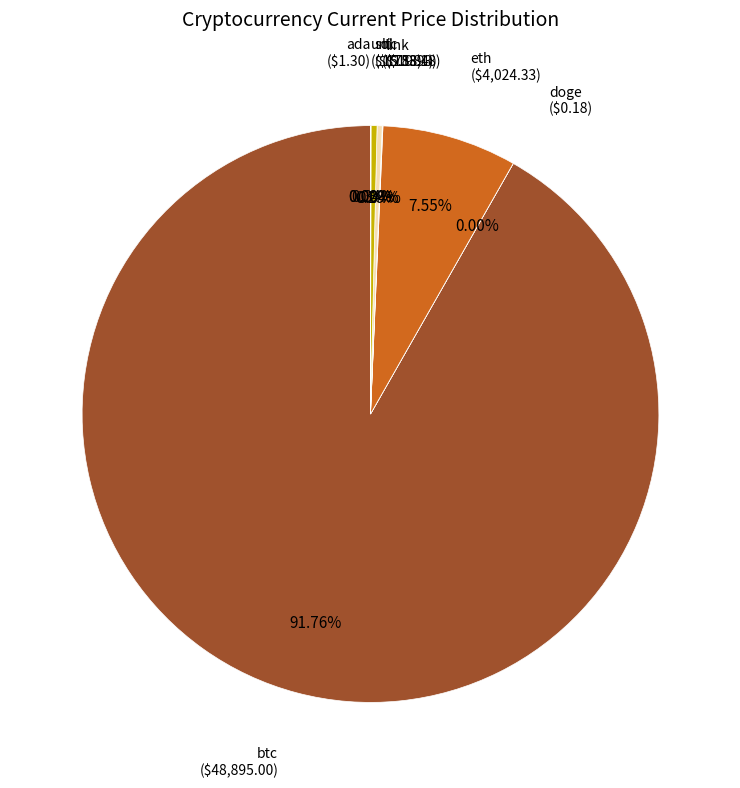

Which category has the biggest portion of the pie?

btc